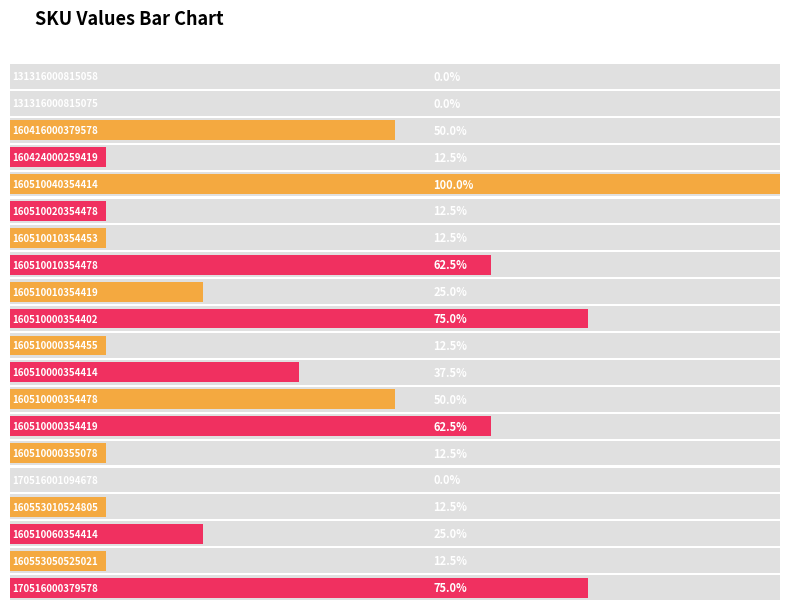

What is the value of the 8th bar from the left?

5